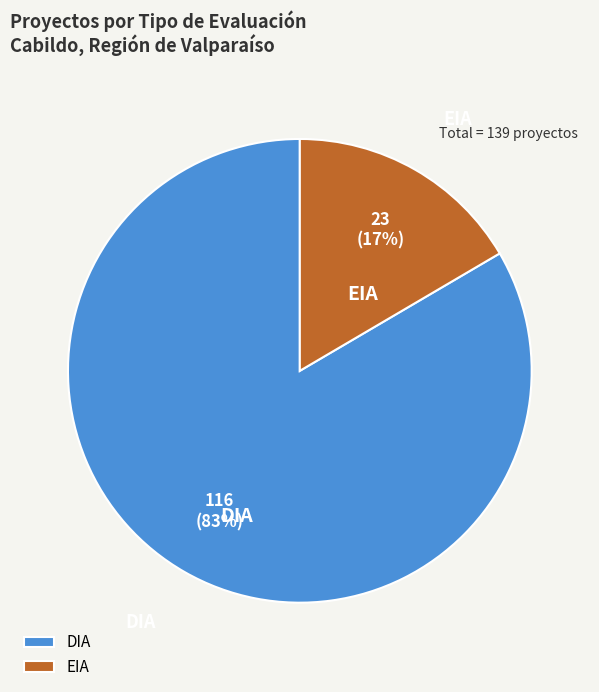

Which category accounts for the majority?

DIA